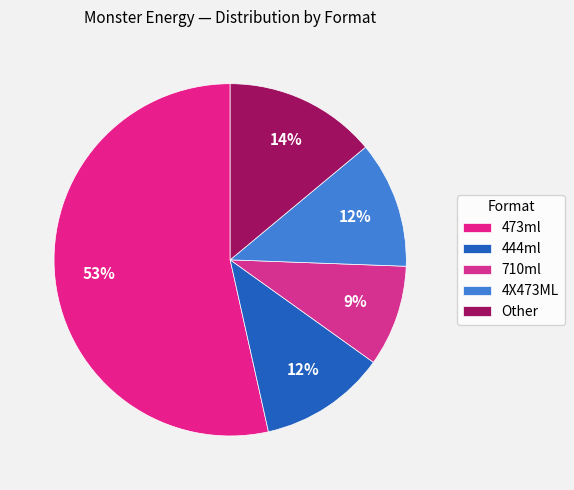

To the nearest percent, what is the average slice percentage?

20%